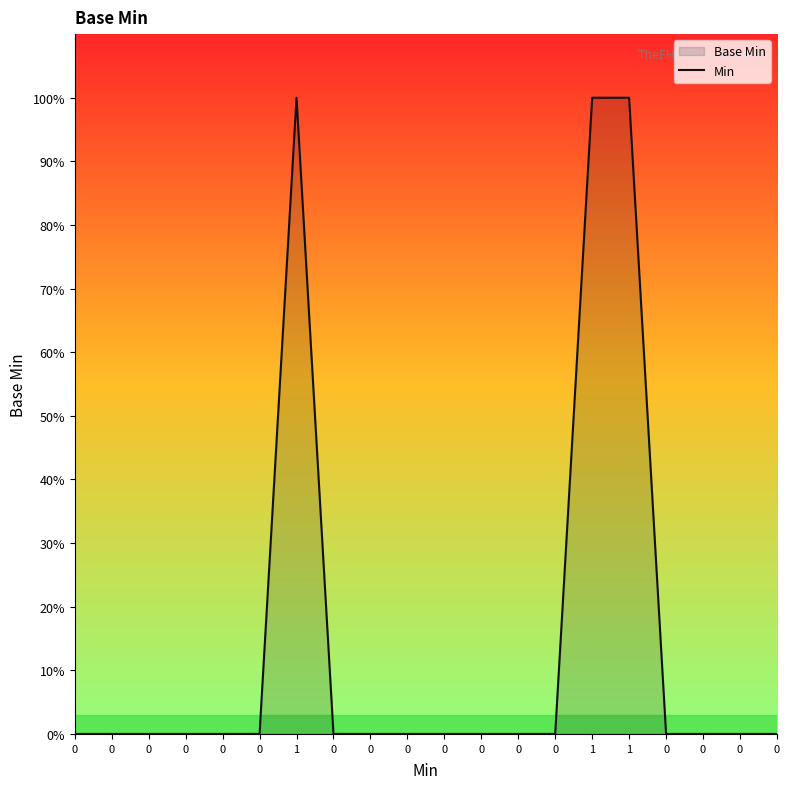

The value at 0 is 0. True or false?

True